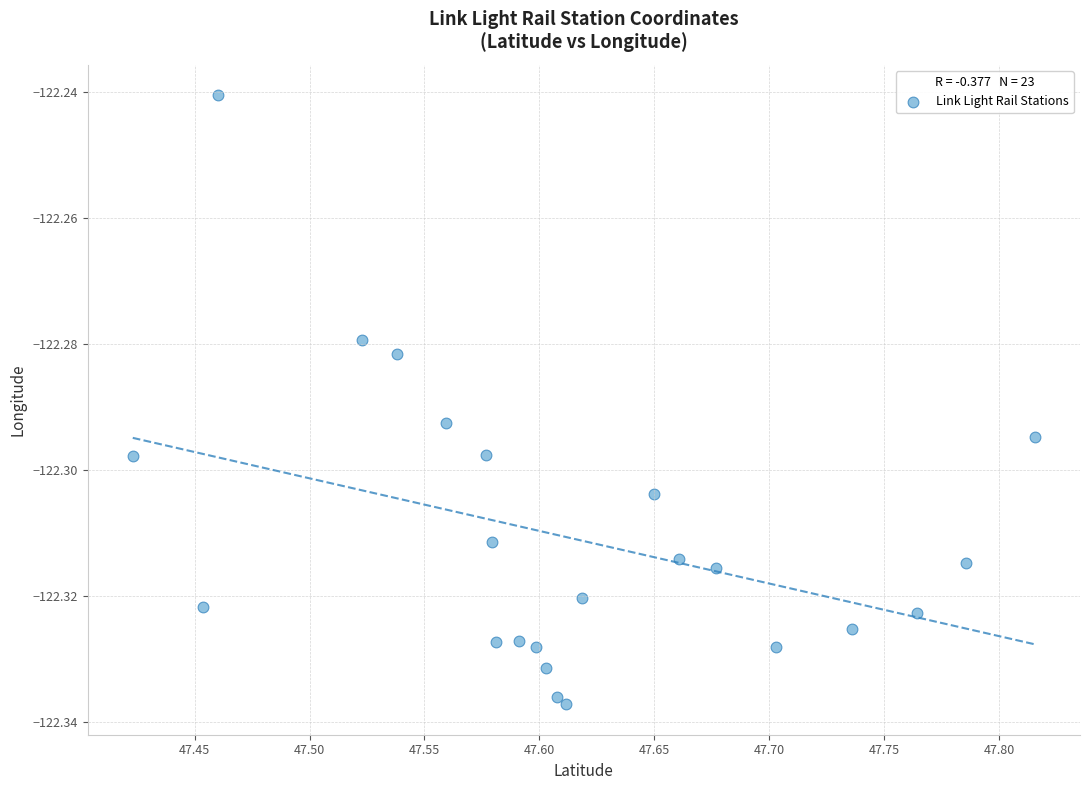

What is the range of X values (max minus min)?

0.4